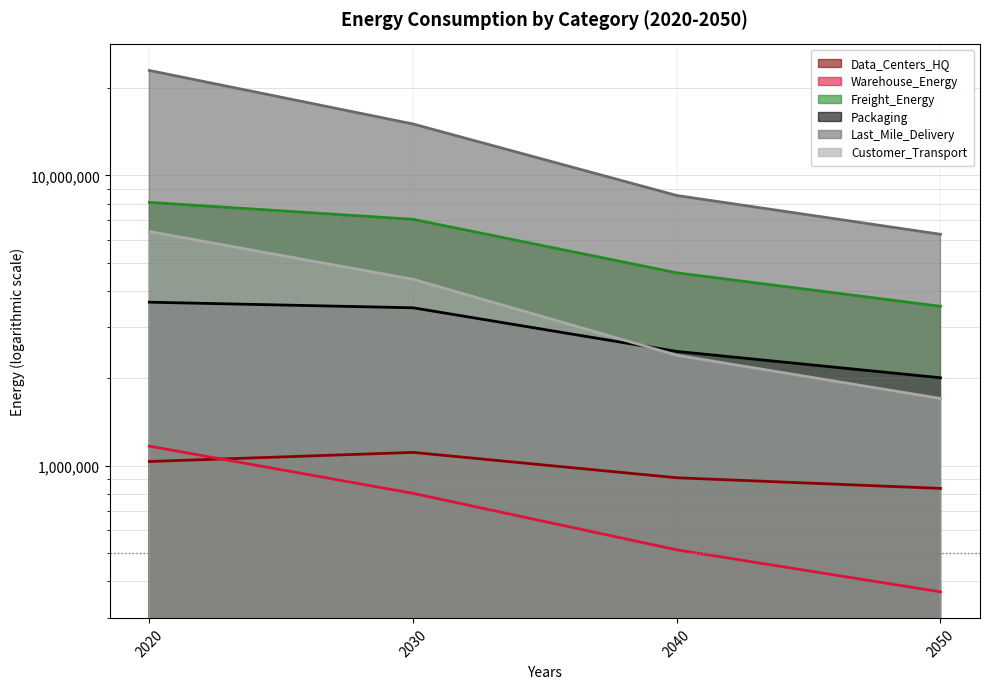

What is the value of the Packaging point at the 2nd from the left?

3501846.1